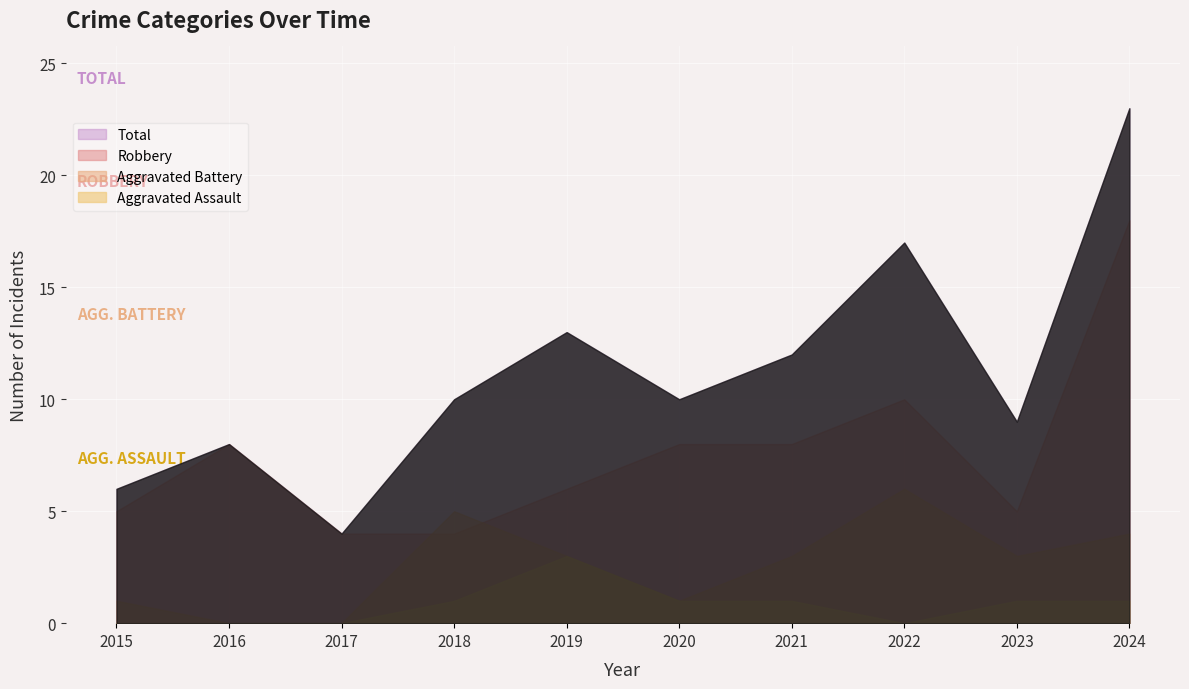

At which category does Robbery reach its first local peak?

2016